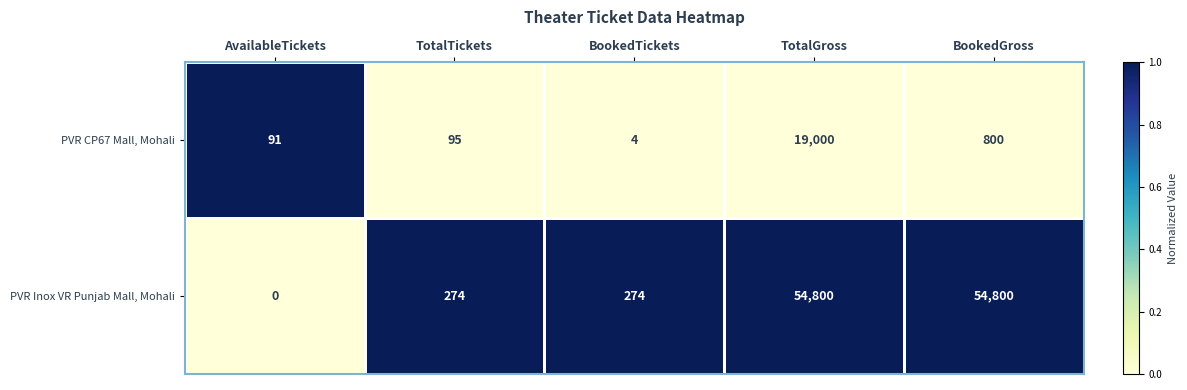

Rank the series by their average value, from highest to lowest.

PVR Inox VR Punjab Mall, Mohali, PVR CP67 Mall, Mohali